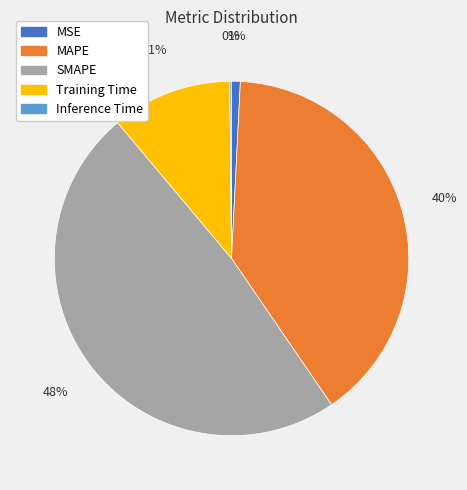

To the nearest percent, what portion does MSE represent?

1%